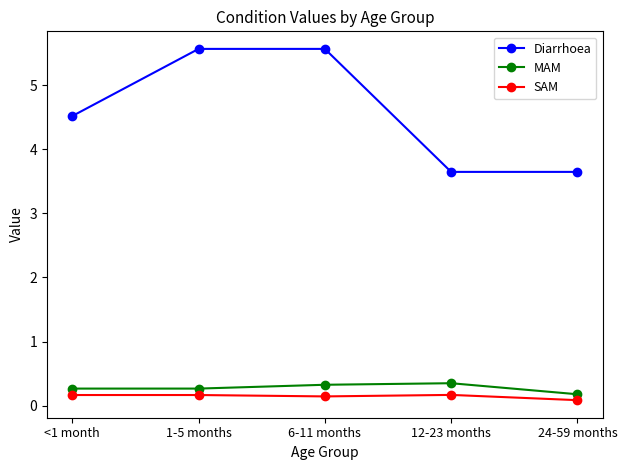

True or false: Diarrhoea and MAM intersect in this chart.

False